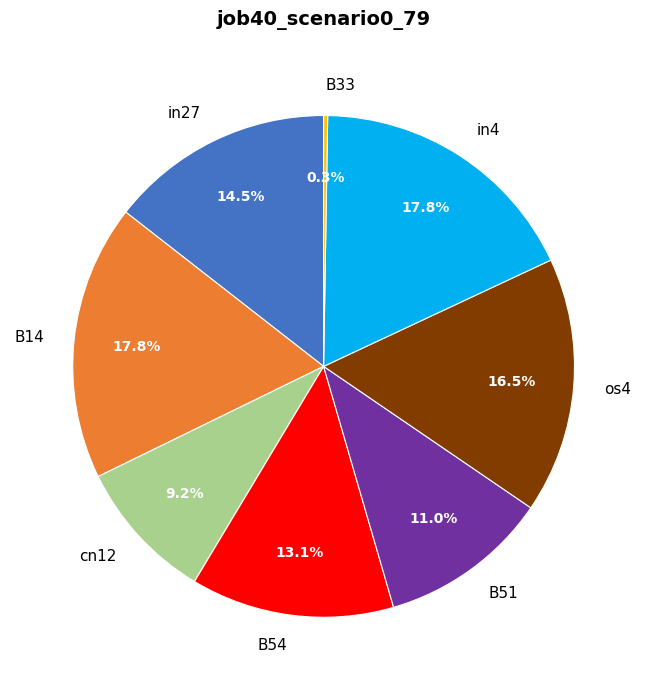

What portion of the pie excludes in4?

82.2%